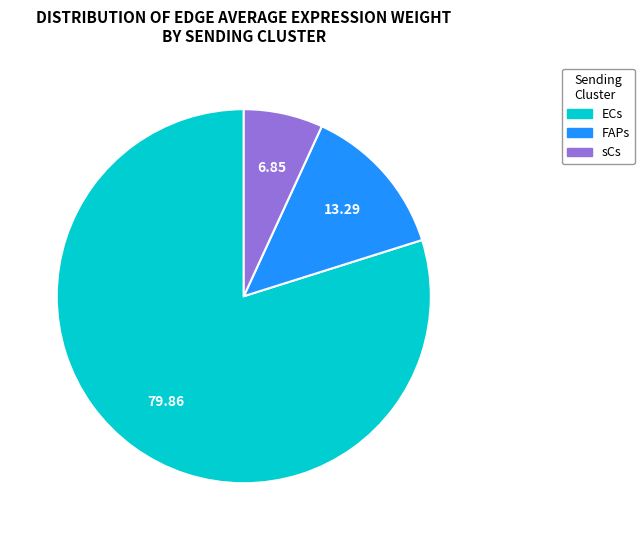

Rank the categories by value from lowest to highest.

sCs, FAPs, ECs